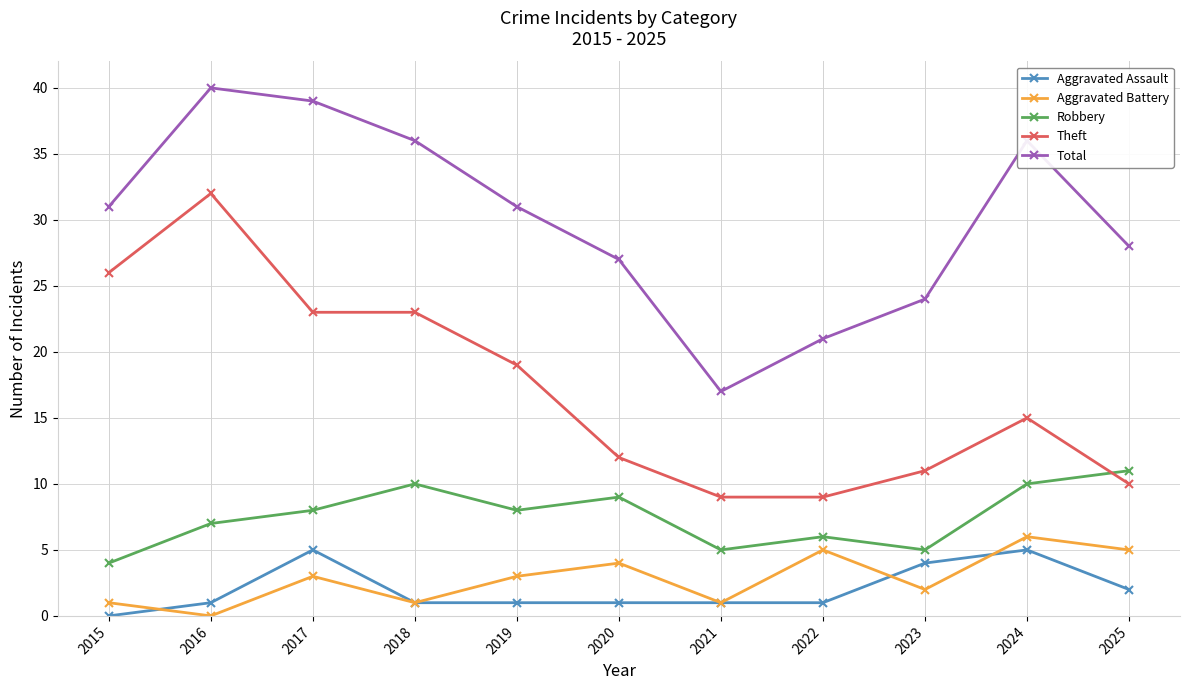

What is the sum of the Aggravated Assault values at 2019 and 2021?

2